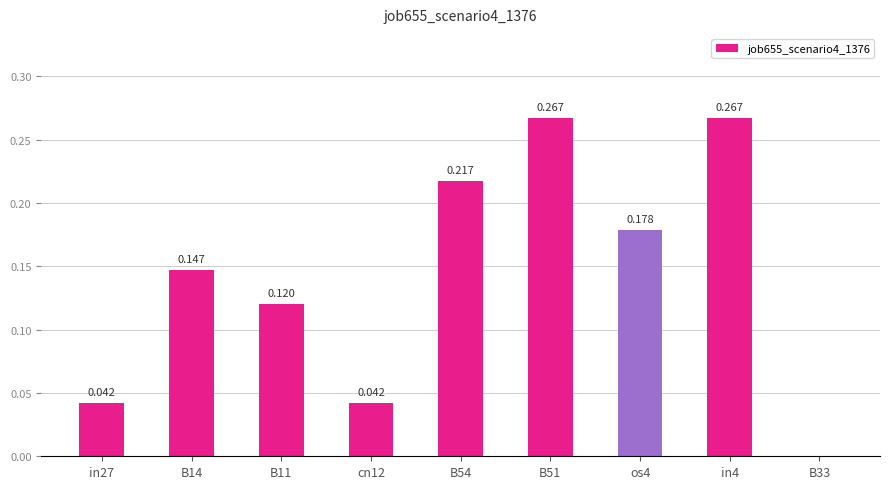

Rank the categories by value from lowest to highest.

B33, in27, cn12, B11, B14, os4, B54, B51, in4